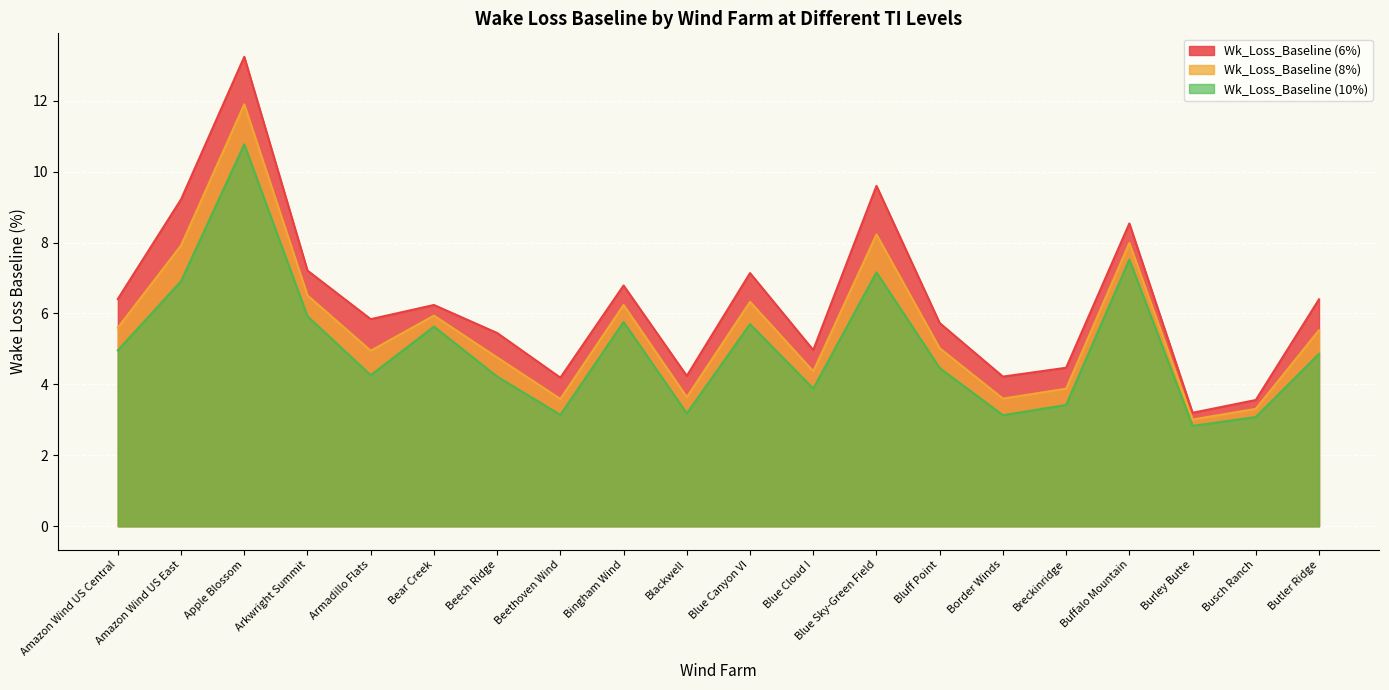

What is the sum of the Wk_Loss_Baseline (10%) values at Blackwell and Amazon Wind US East?

10.1